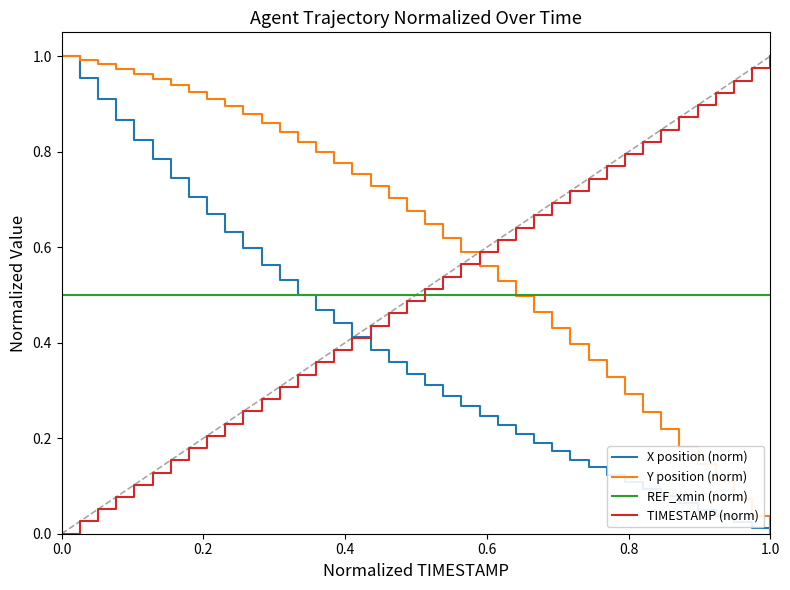

Which series has the largest total across all categories?

Y position (norm)